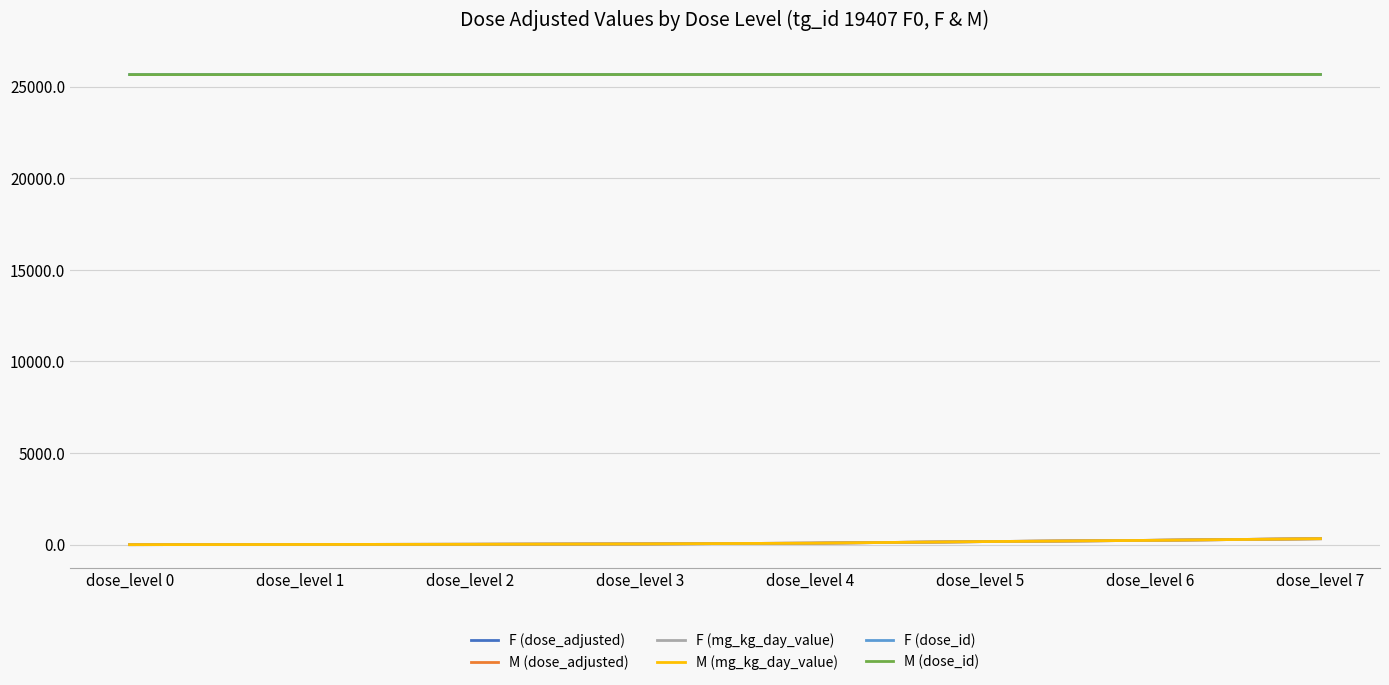

What is the difference between the maximum and minimum values in the M (dose_id) series?

7.0